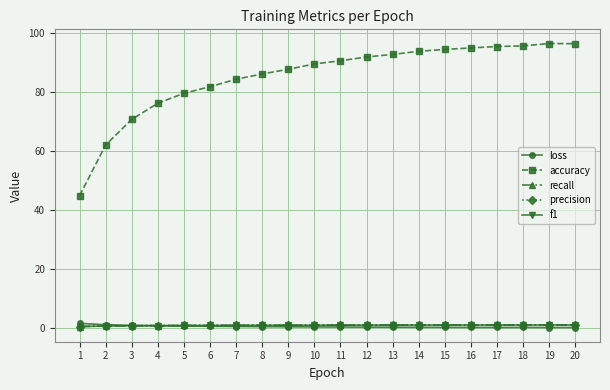

What is the minimum value for accuracy?

44.8